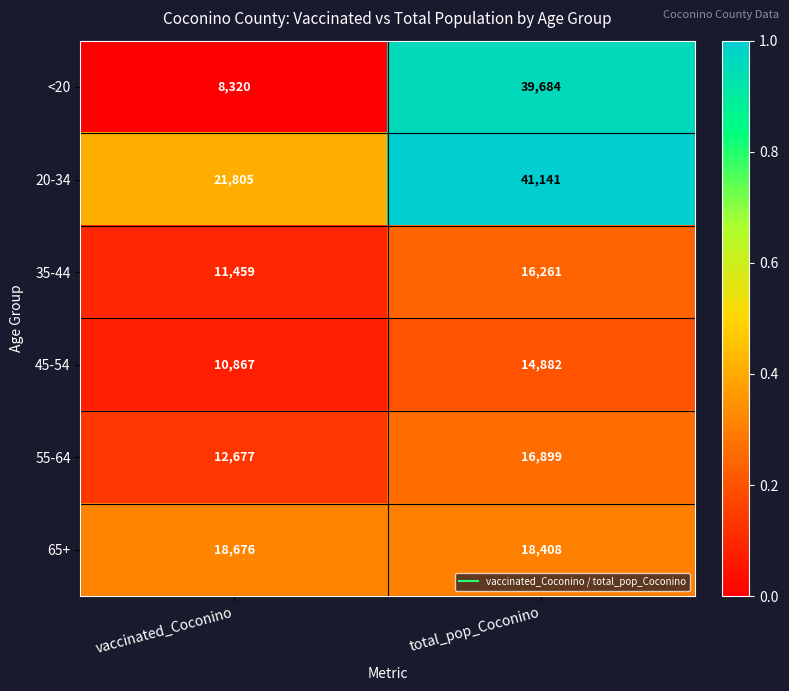

What is the sum of the 65+ values at total_pop_Coconino and vaccinated_Coconino?

37084